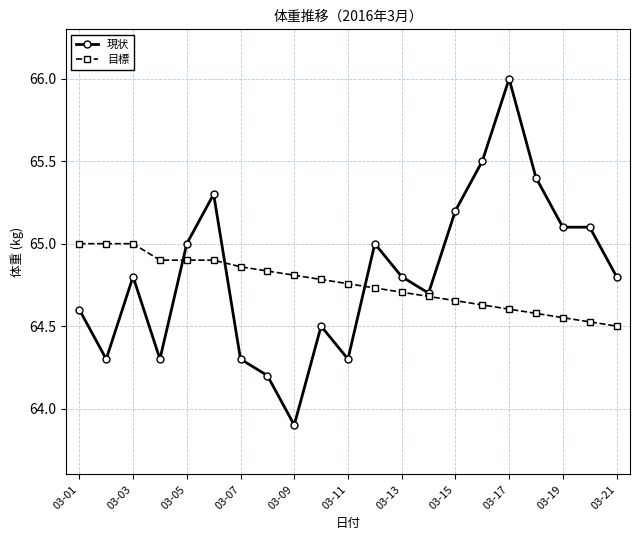

At how many categories does at least one series exceed 64?

21